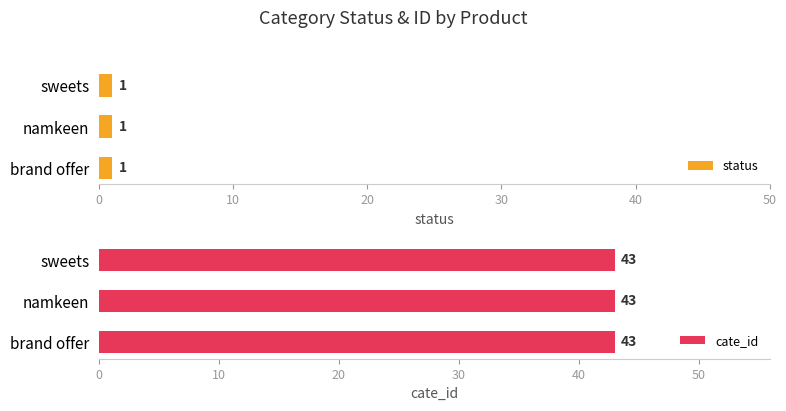

What is the minimum value for cate_id?

43